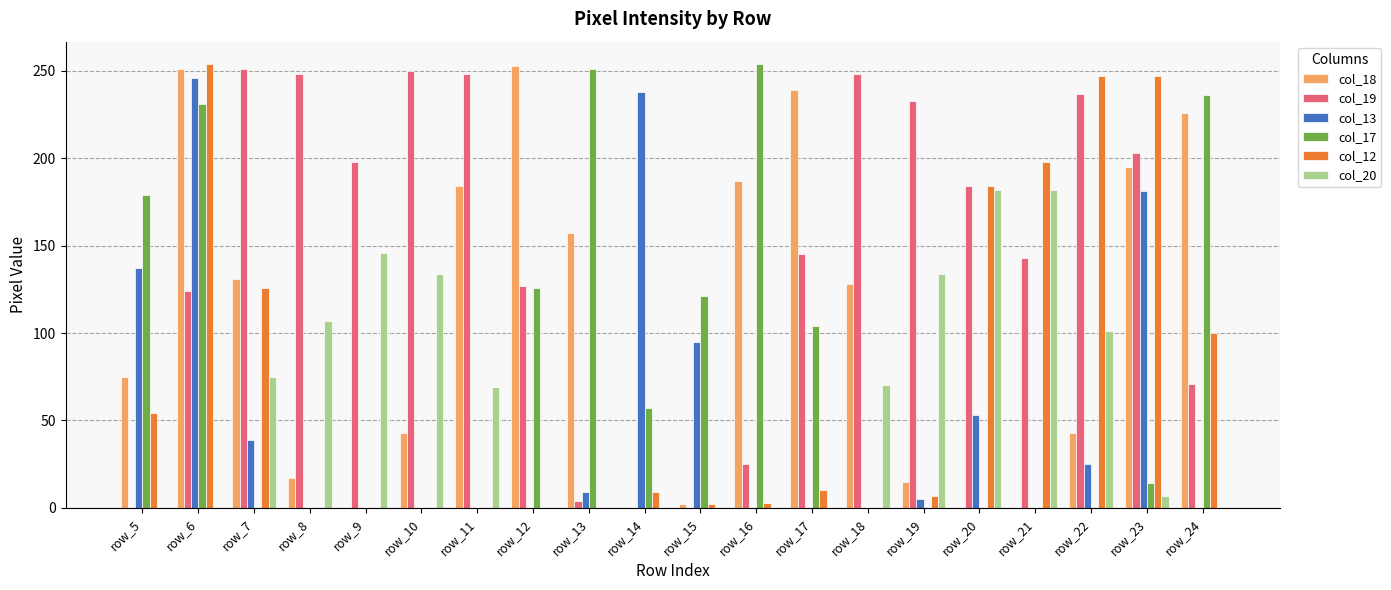

Which category has the highest value in the col_13 series?

row_6